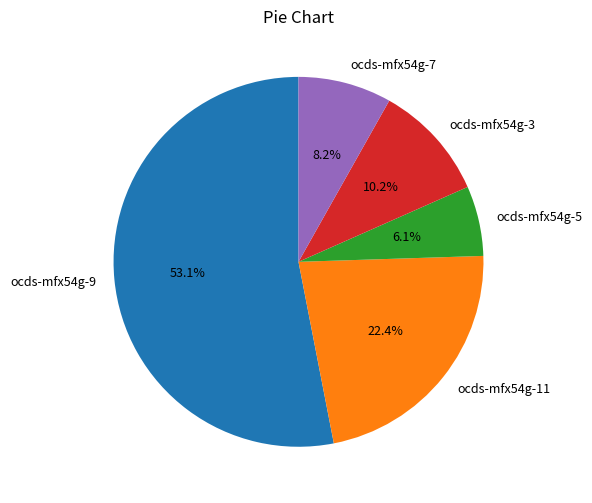

To the nearest percent, what is the combined percentage of ocds-mfx54g-3 and ocds-mfx54g-11?

33%